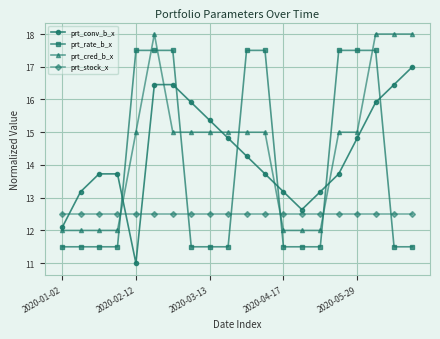

What is the minimum value for prt_stock_x?

12.5